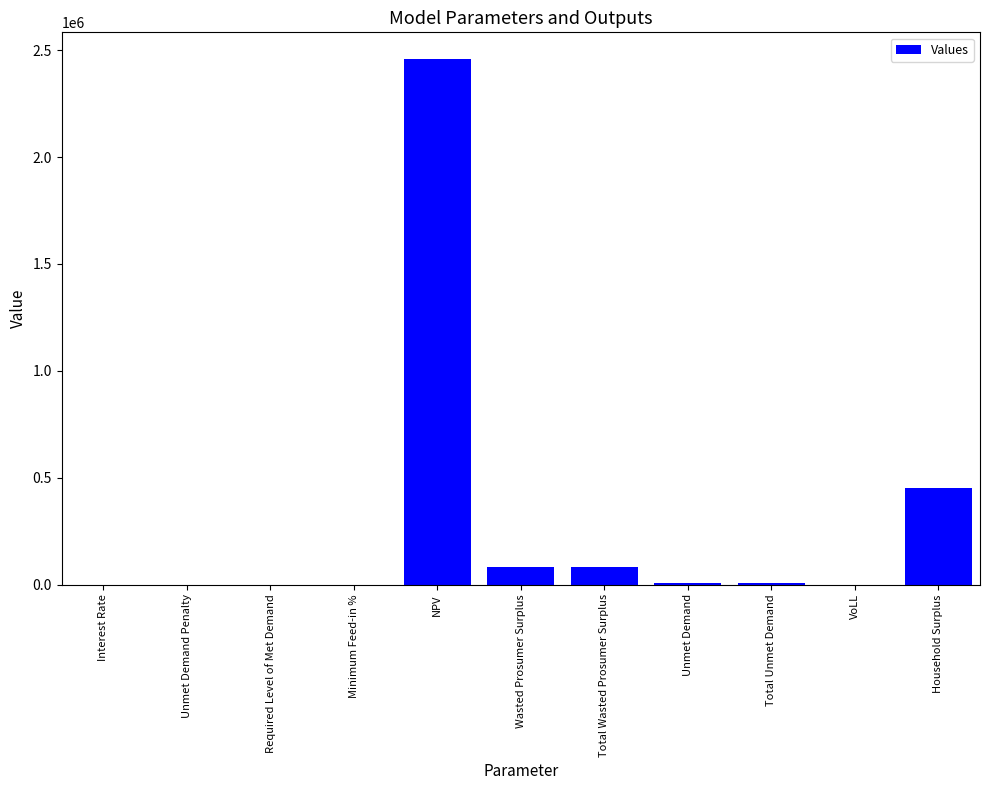

How many categories are shown in the chart?

11